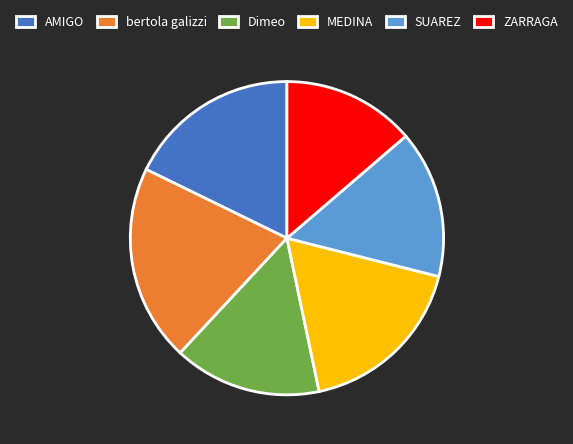

Approximately how many times larger is the value at MEDINA compared to Dimeo?

1.2